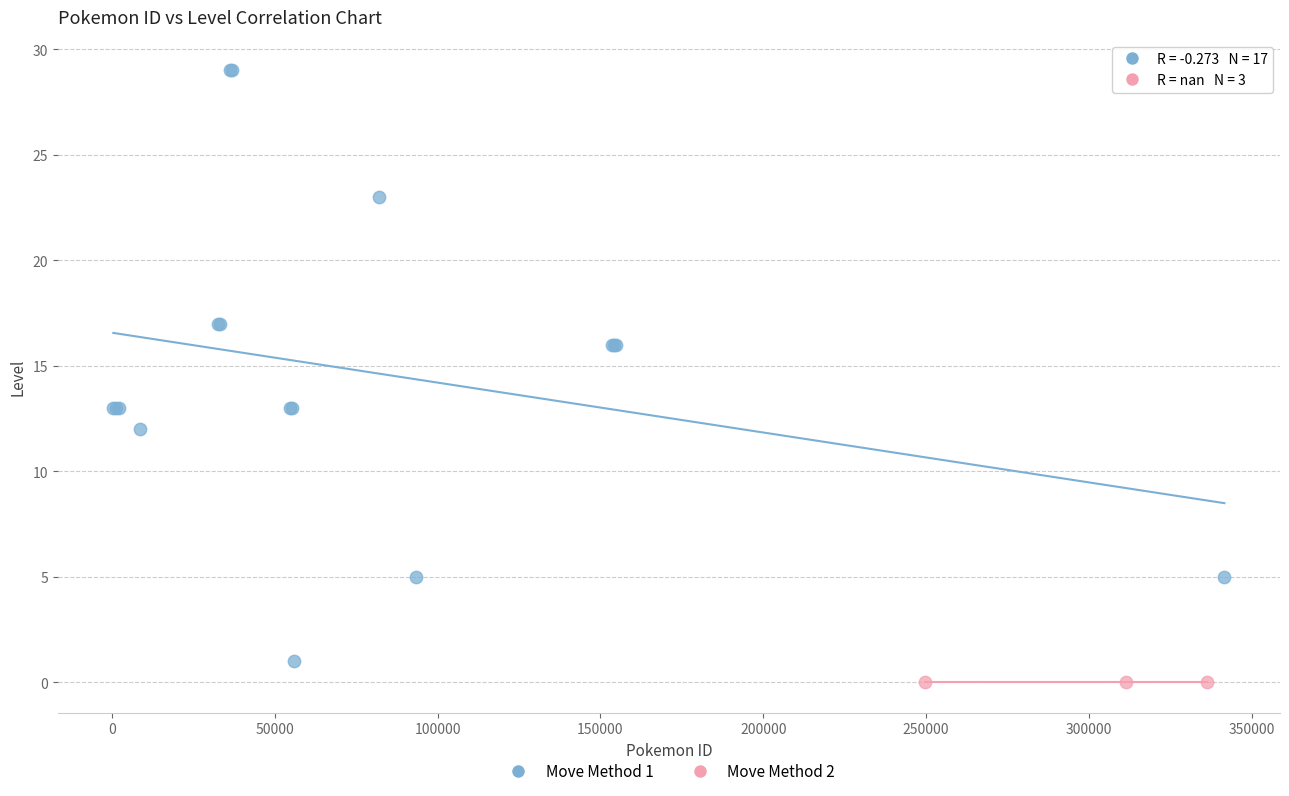

Which series contains the highest Y value?

Move Method 1